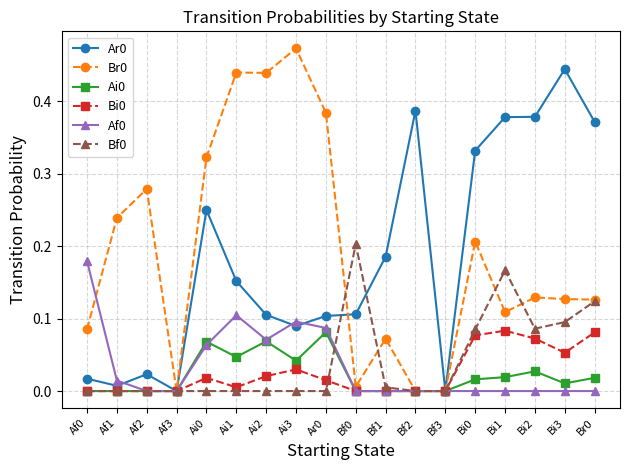

Where is the first local minimum for Br0?

Af3